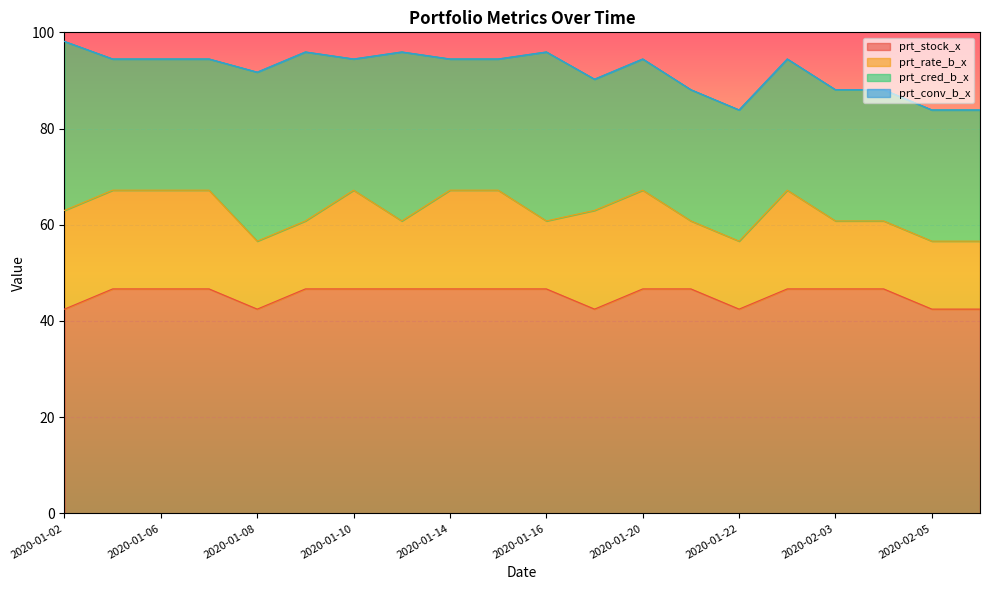

What is the difference between the maximum and minimum values in the prt_rate_b_x series?

6.4